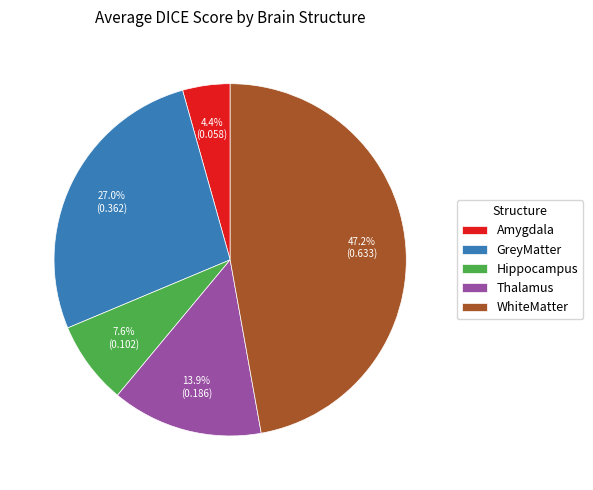

Count the number of slices in the pie.

5